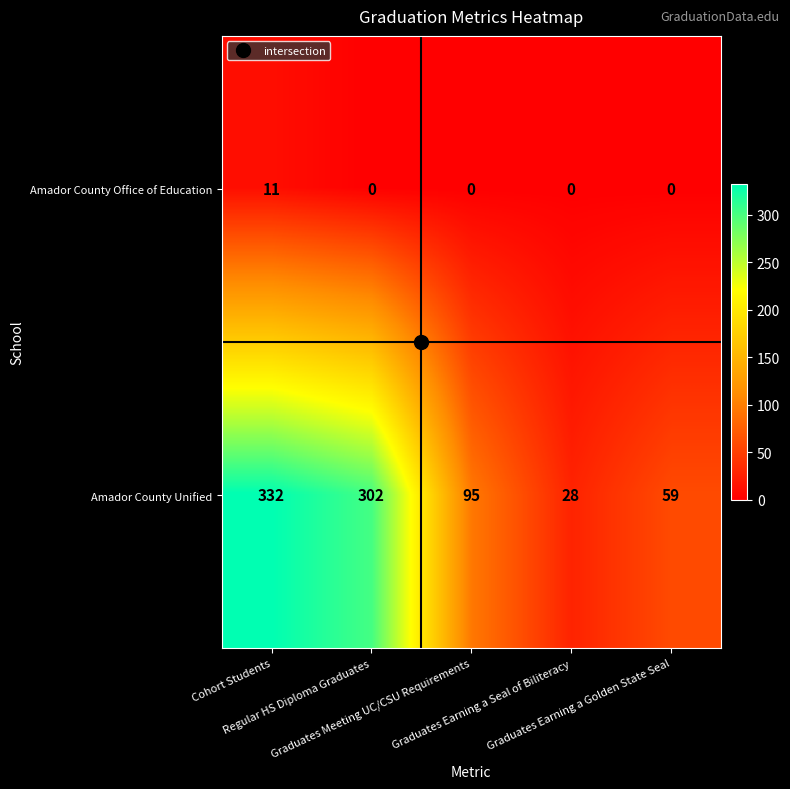

How many distinct data groups are displayed?

2